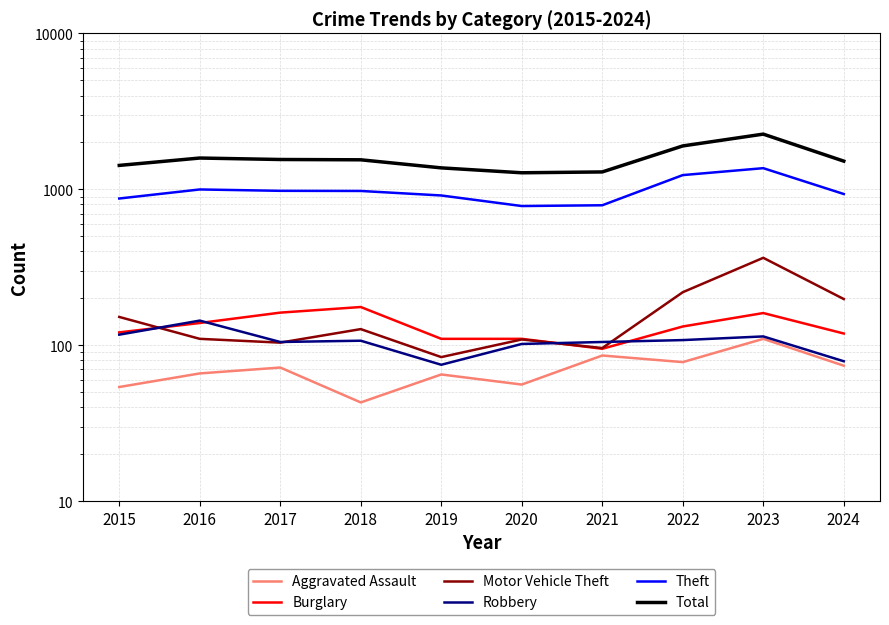

How many categories are shown in the chart?

10